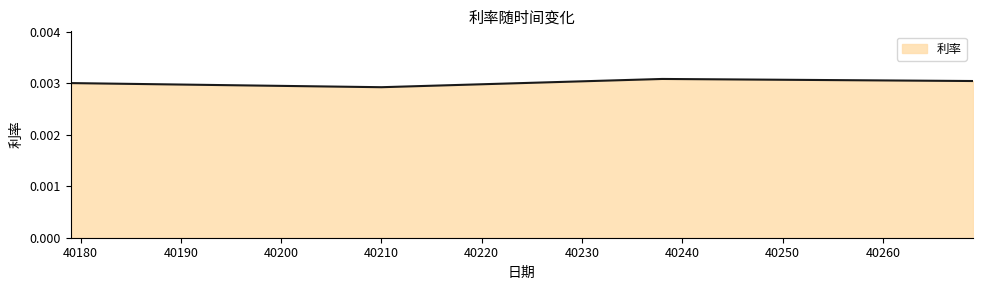

How many points are lower than both their immediate neighbors (excluding endpoints)?

1